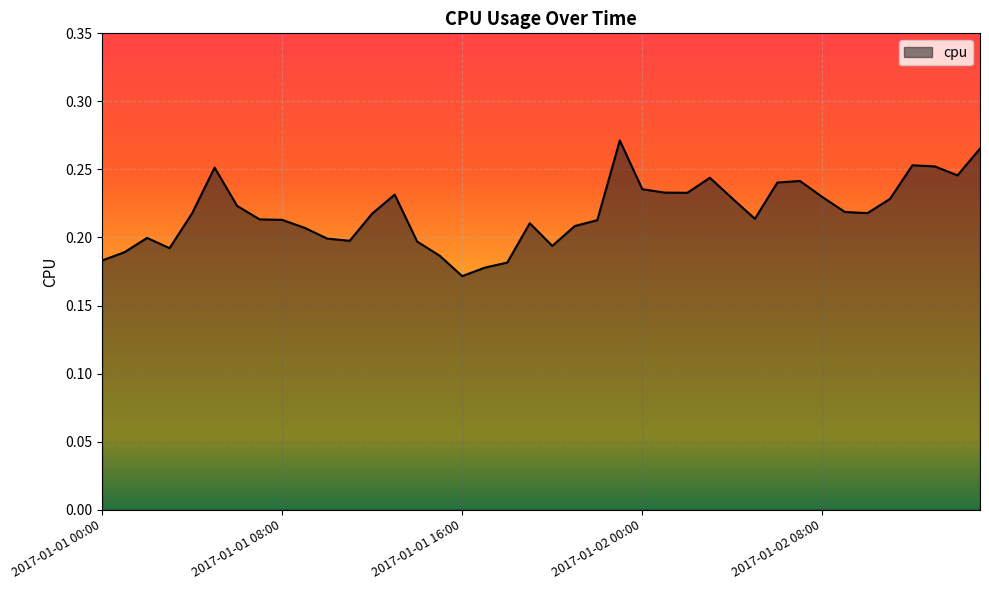

How many lines are shown in the chart?

1